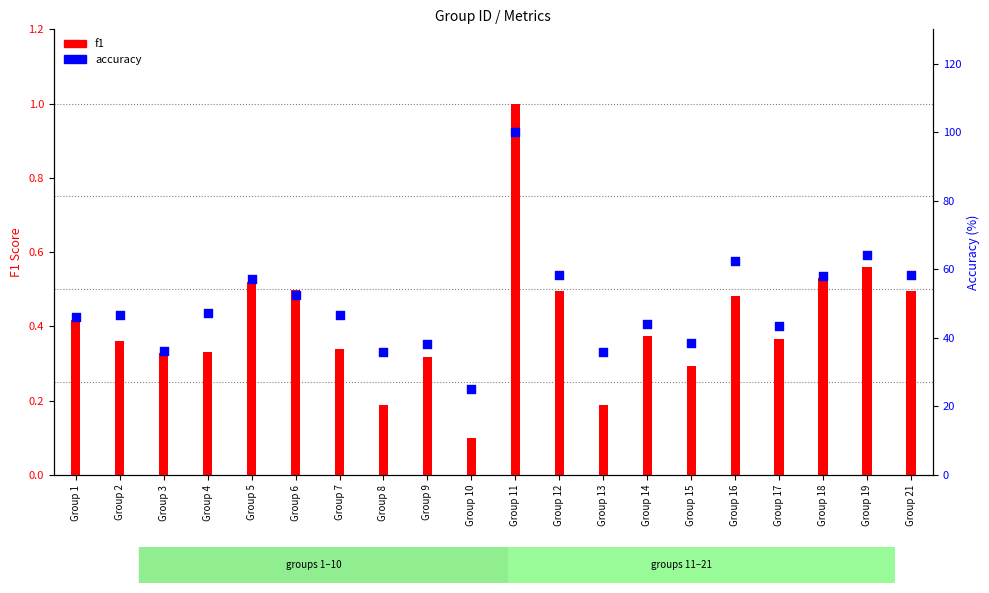

Is the value of f1 at Group 19 greater than the value of accuracy at Group 13?

No